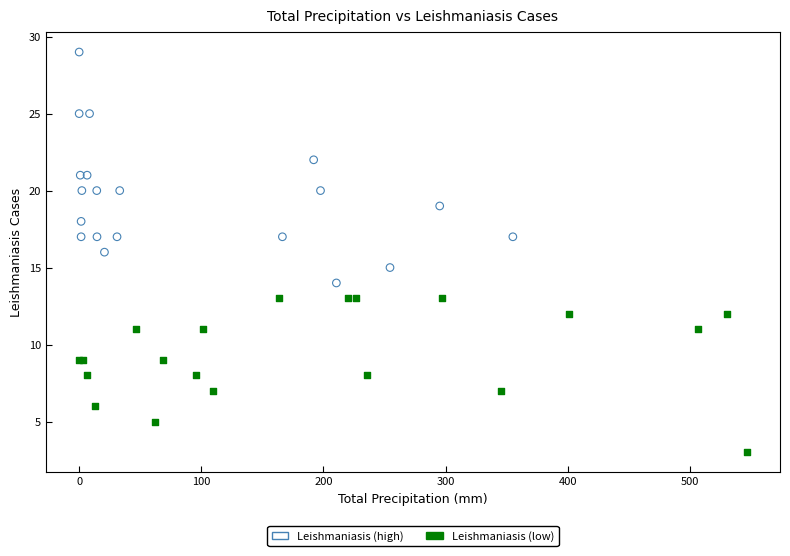

Which series has the largest Y range (max minus min)?

Leishmaniasis (high)